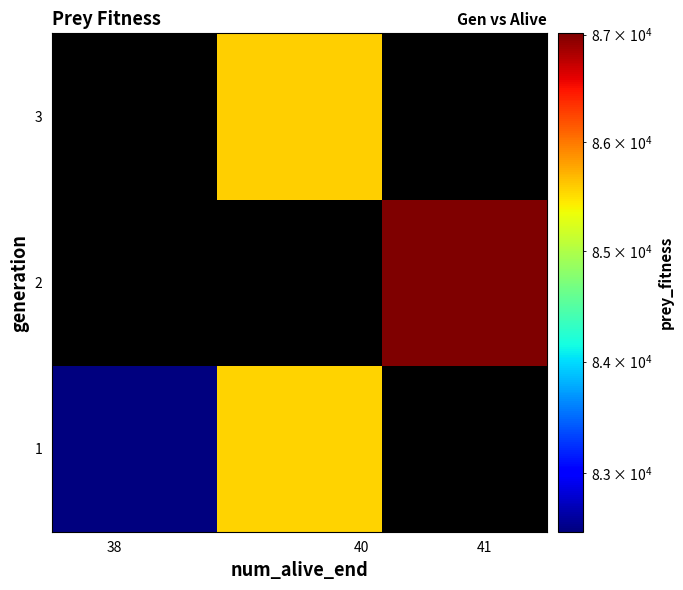

What is the difference between the maximum and minimum values in the 1 series?

3077.0